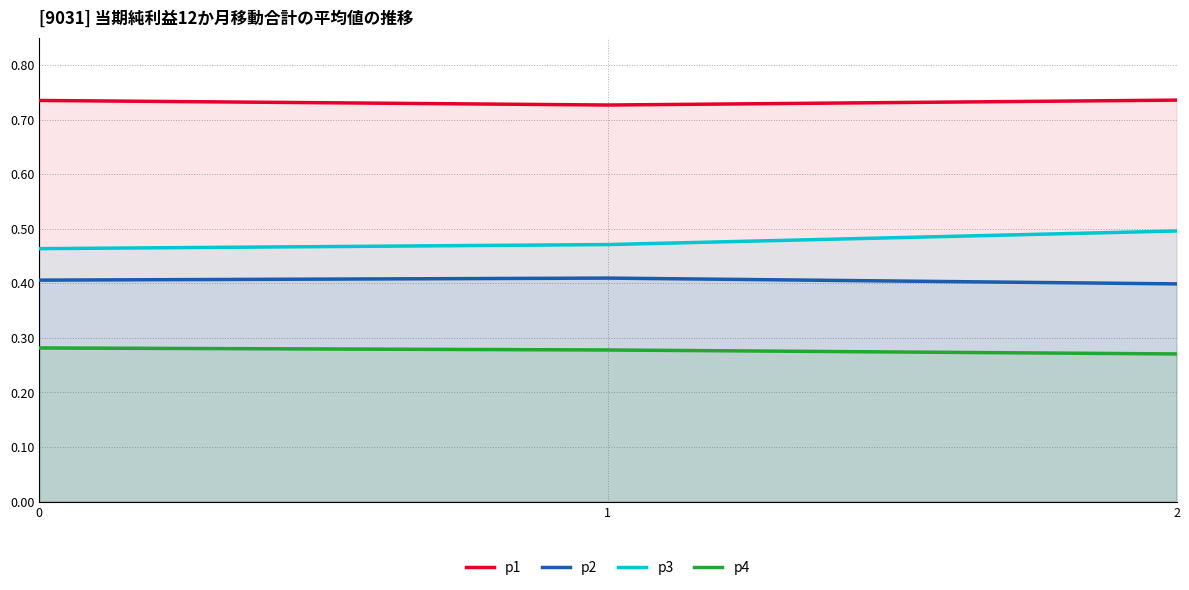

What is the value of the p2 point at the 2nd from the left?

0.4